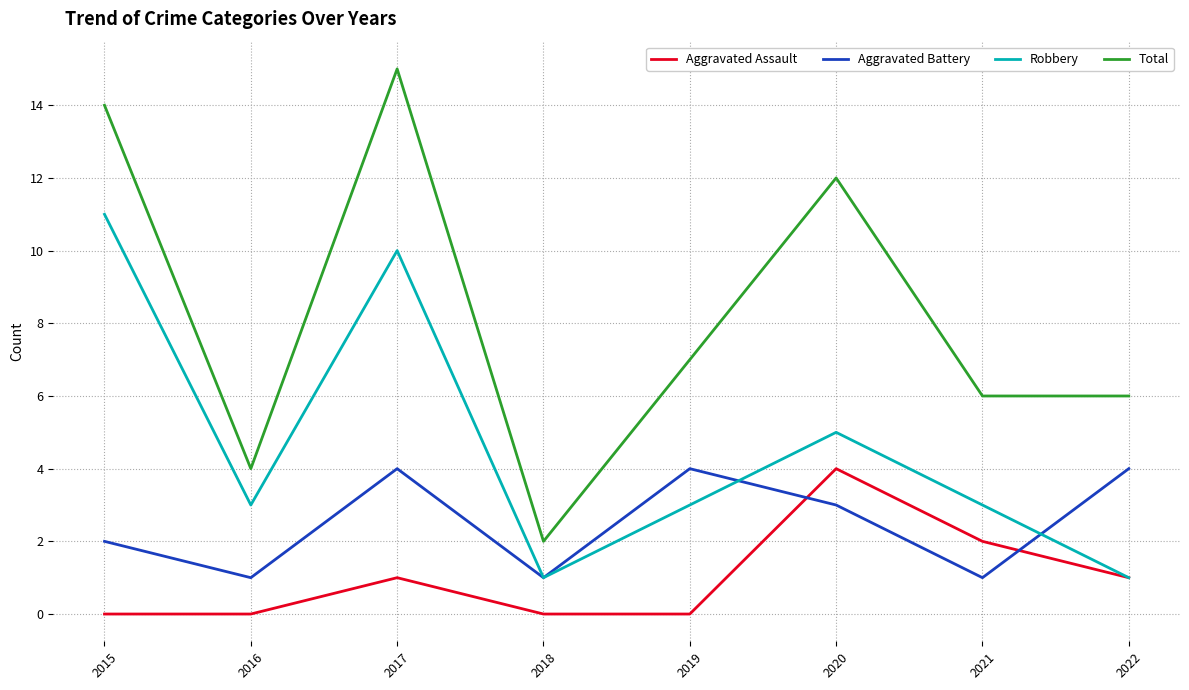

How many lines are shown in the chart?

4